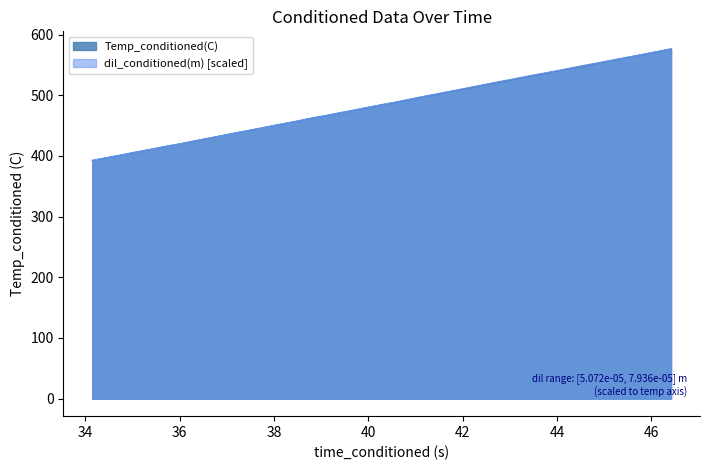

How many lines are shown in the chart?

2